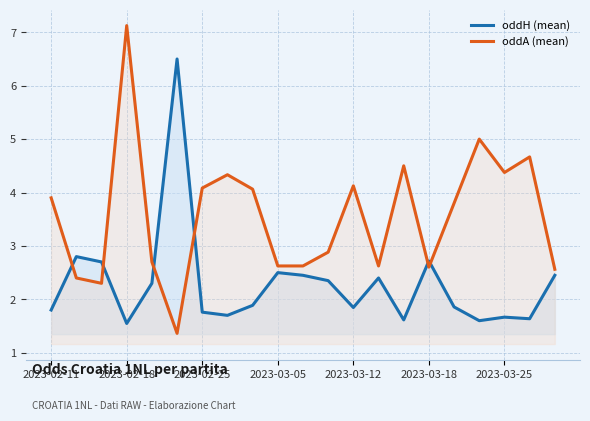

Reading right to left, transcribe all the data shown in this chart.

oddH (mean): 2.5	1.6	1.7	1.6	1.9	2.7	1.6	2.4	1.8	2.4	2.5	2.5	1.9	1.7	1.8	6.5	2.3	1.5	2.7	2.8	1.8
oddA (mean): 2.6	4.7	4.4	5.0	3.8	2.6	4.5	2.6	4.1	2.9	2.6	2.6	4.1	4.3	4.1	1.4	2.7	7.1	2.3	2.4	3.9